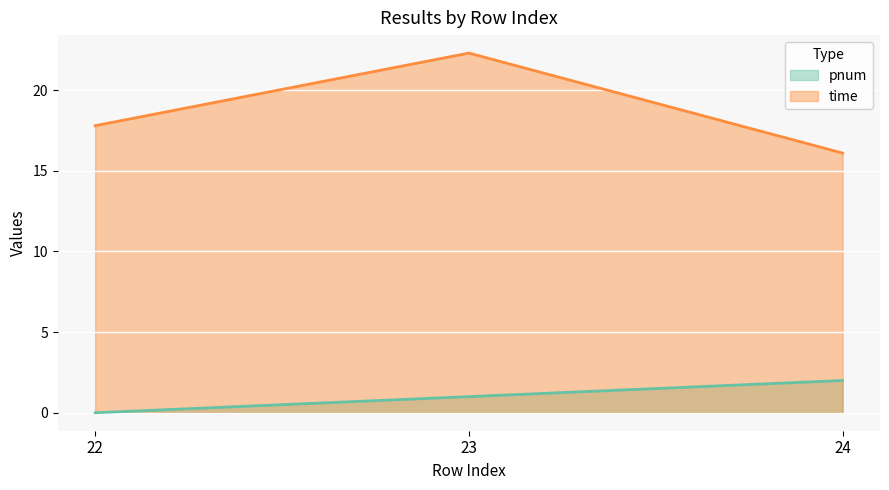

What are all the series names shown in the legend?

pnum, time